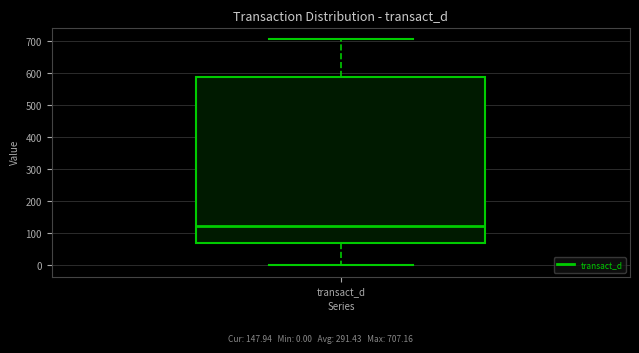

Read this box plot against the y-axis: the position of the median line, the range covered by the box, and the ends of both whiskers. The values are not printed on the chart, so give them approximately, as read against the axis.

median 120, box 70 to 590, whiskers 0 to 710